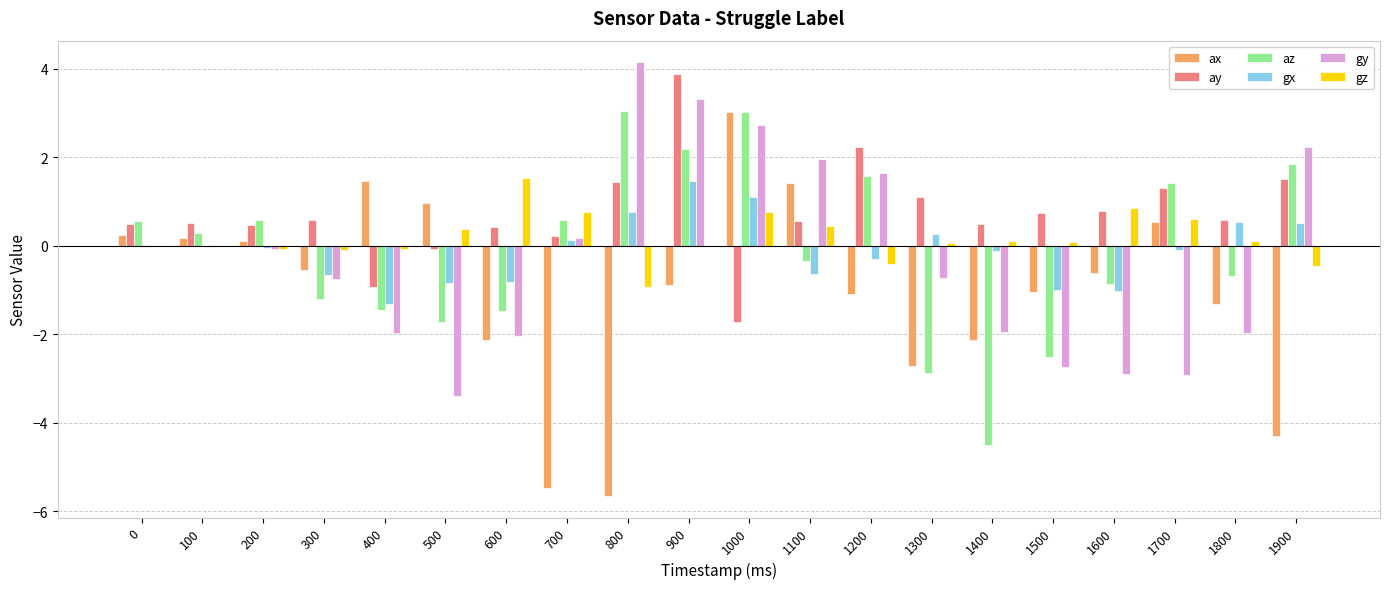

What is the sum of all az values?

-2.6